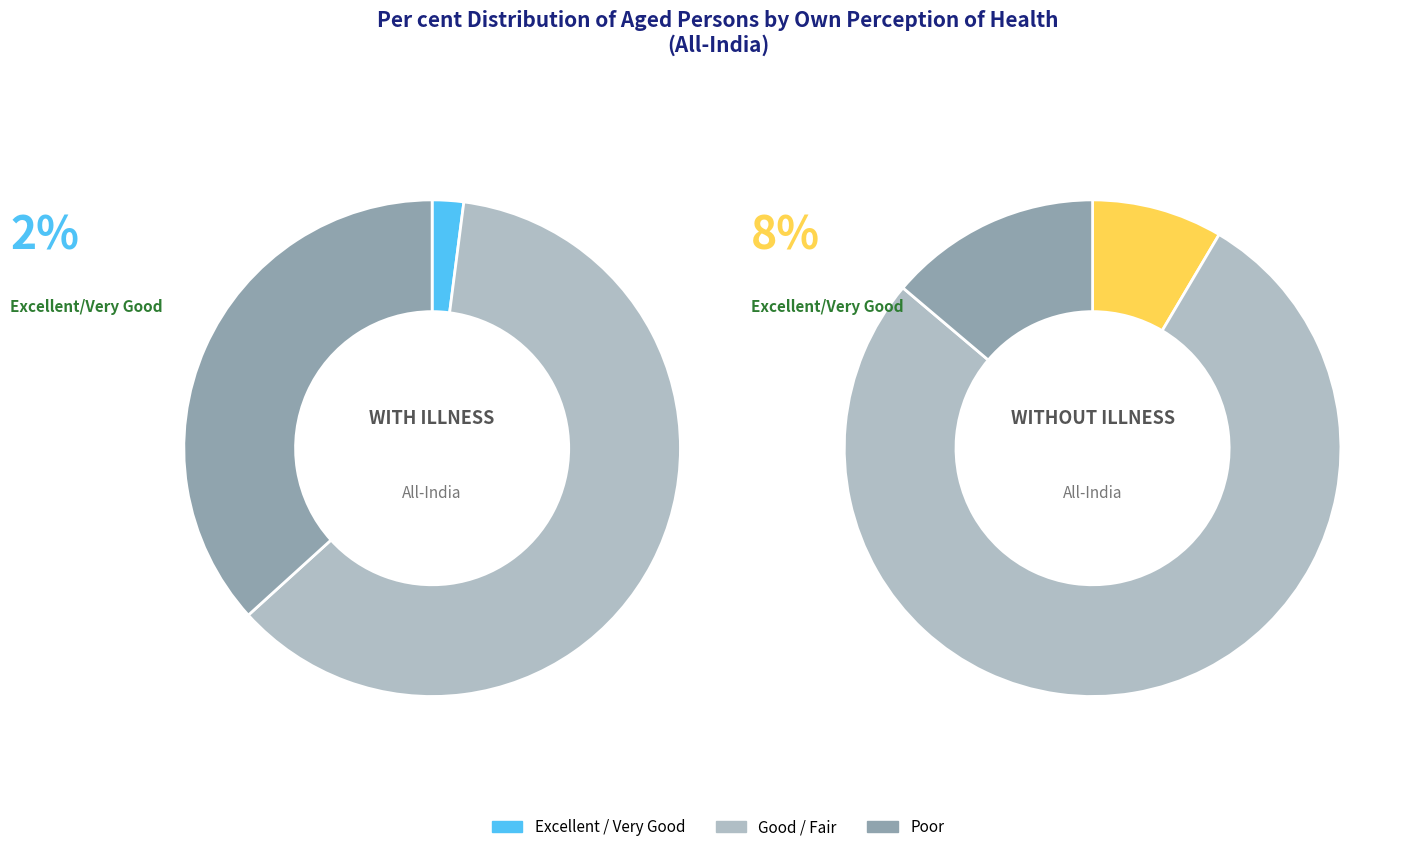

To the nearest percent, what is the difference between the Poor and Excellent / Very Good slice percentages?

5%